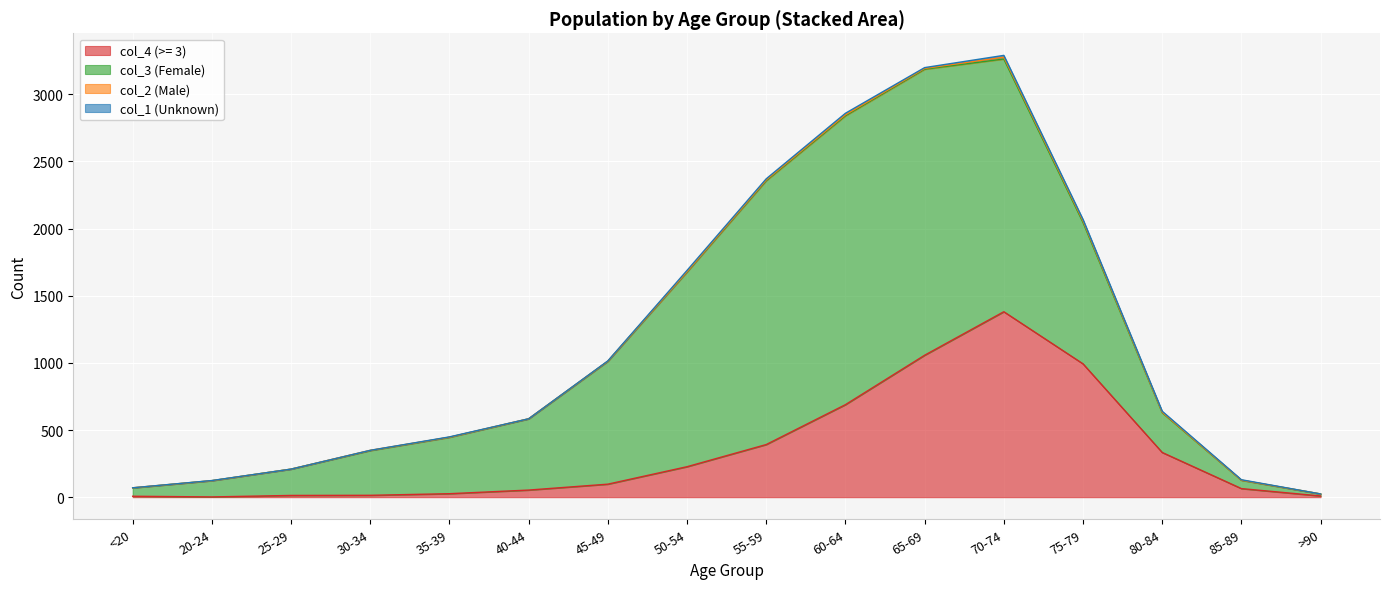

Is the value of col_4 at 85-89 greater than the value of col_2 at 60-64?

Yes